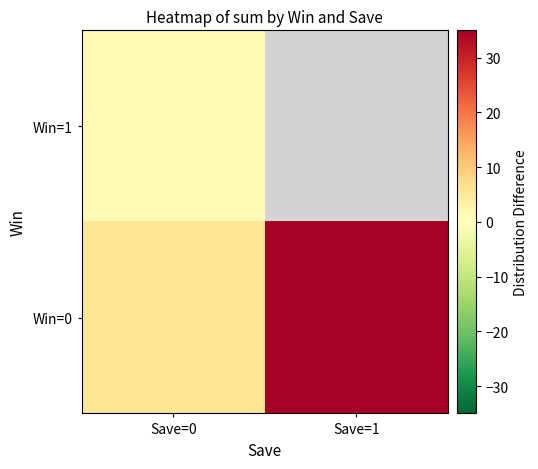

Count the number of data series in this chart.

2